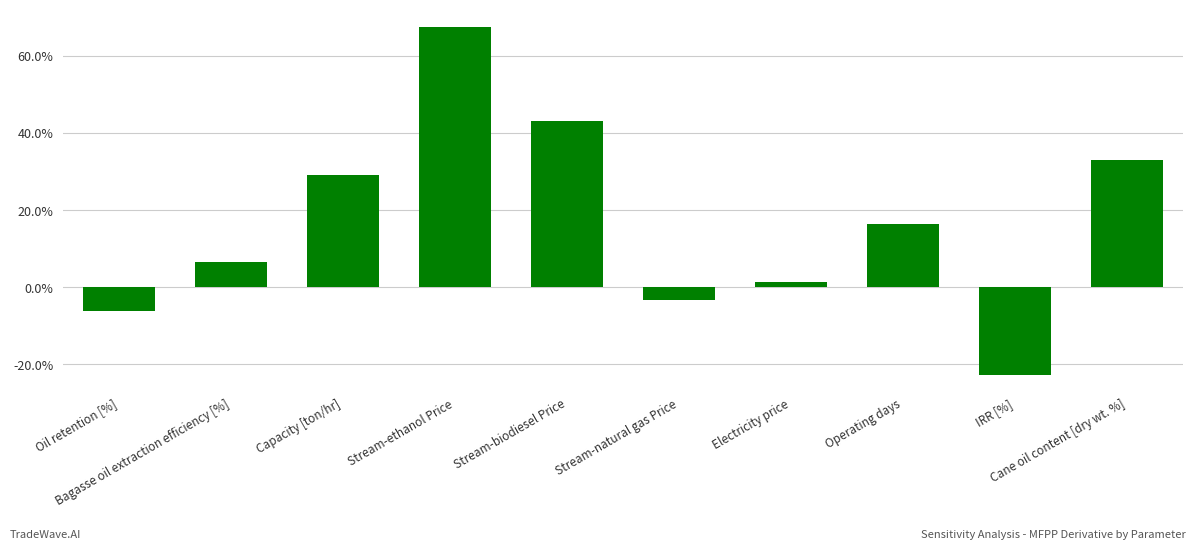

Are the bars horizontal?

No